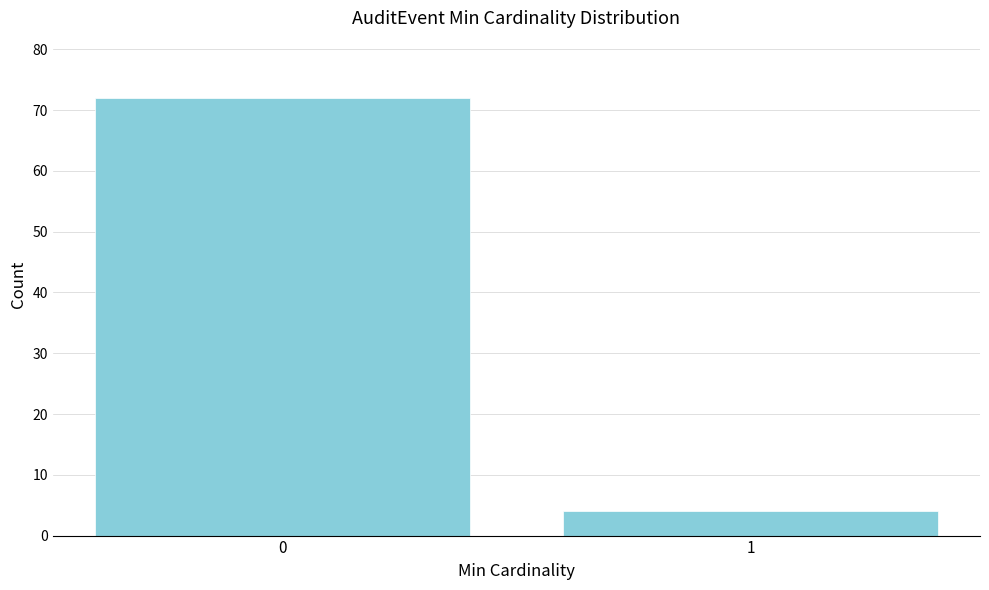

Reading left to right, extract all data points from this chart.

0=72	1=4